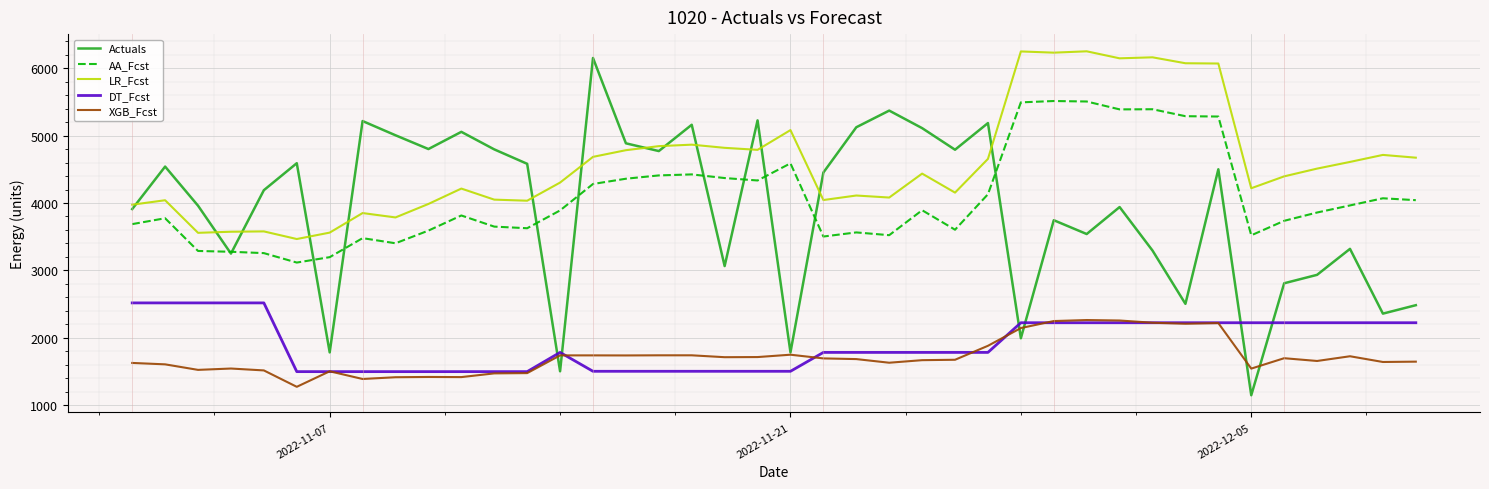

Which series has the widest spread of values?

Actuals